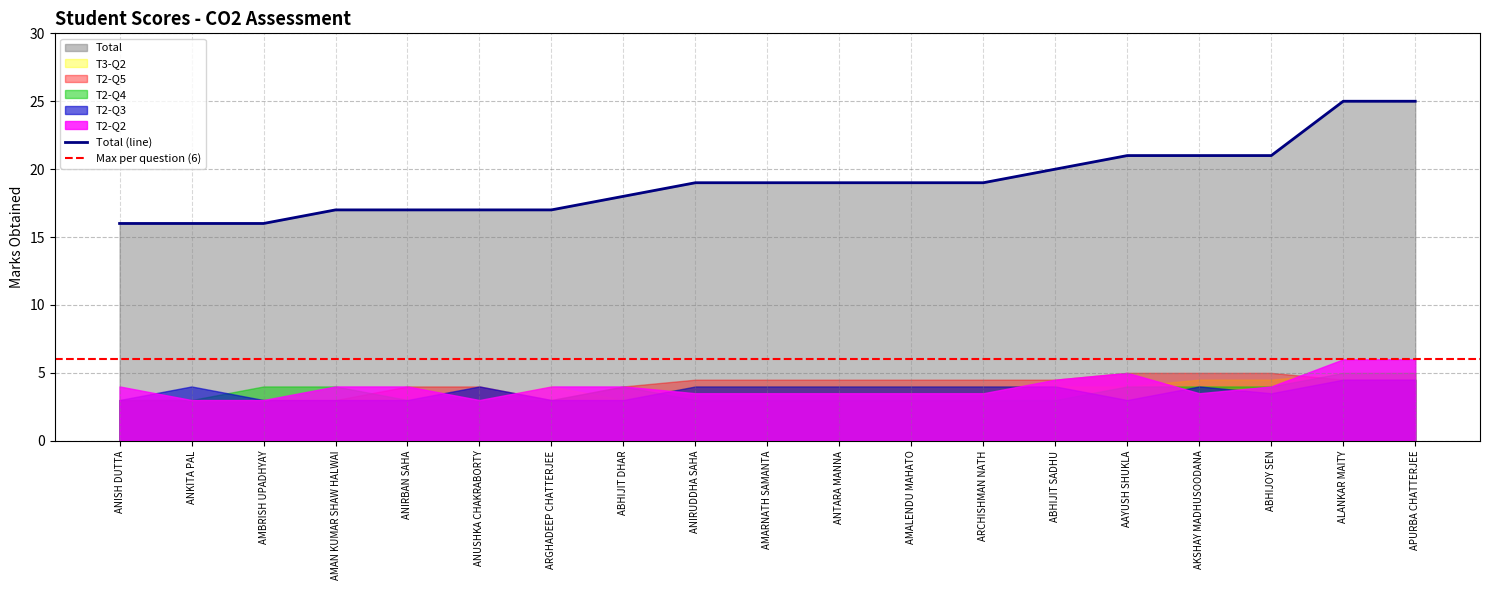

True or false: T2-Q2 and T2-Q5 intersect in this chart.

True